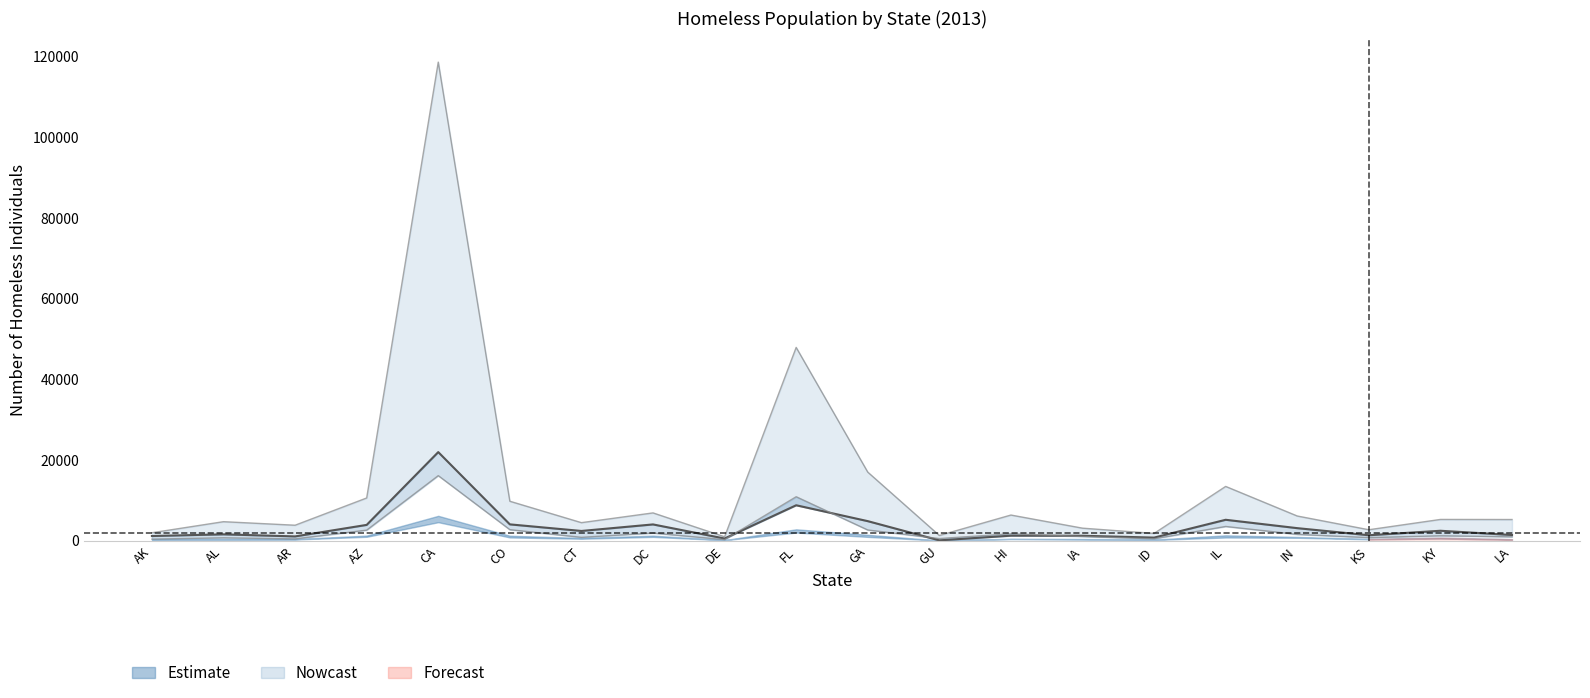

Rank the categories by value from lowest to highest.

GU, DE, ID, AR, AK, IA, HI, KS, LA, AL, CT, KY, IN, AZ, DC, CO, GA, IL, FL, CA